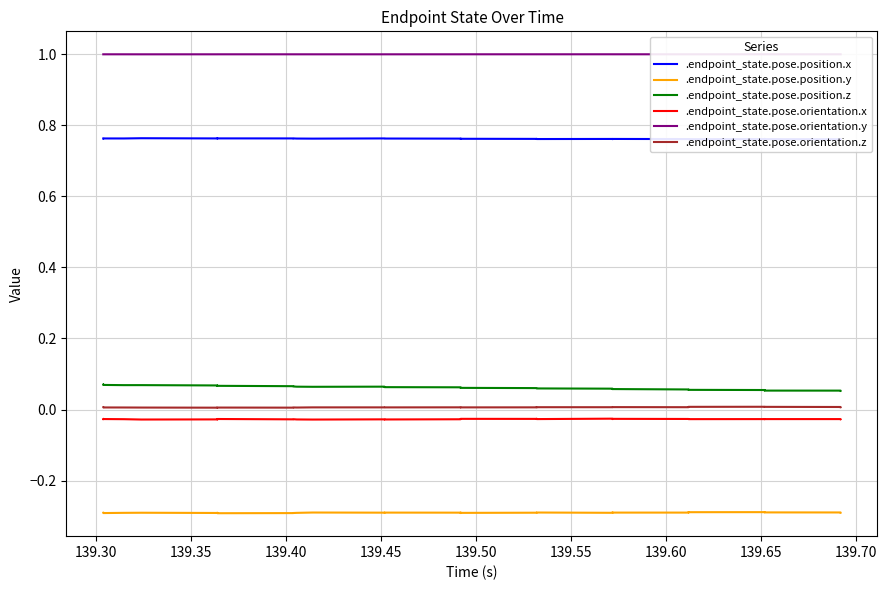

True or false: .endpoint_state.pose.orientation.y and .endpoint_state.pose.orientation.x cross at least once.

False